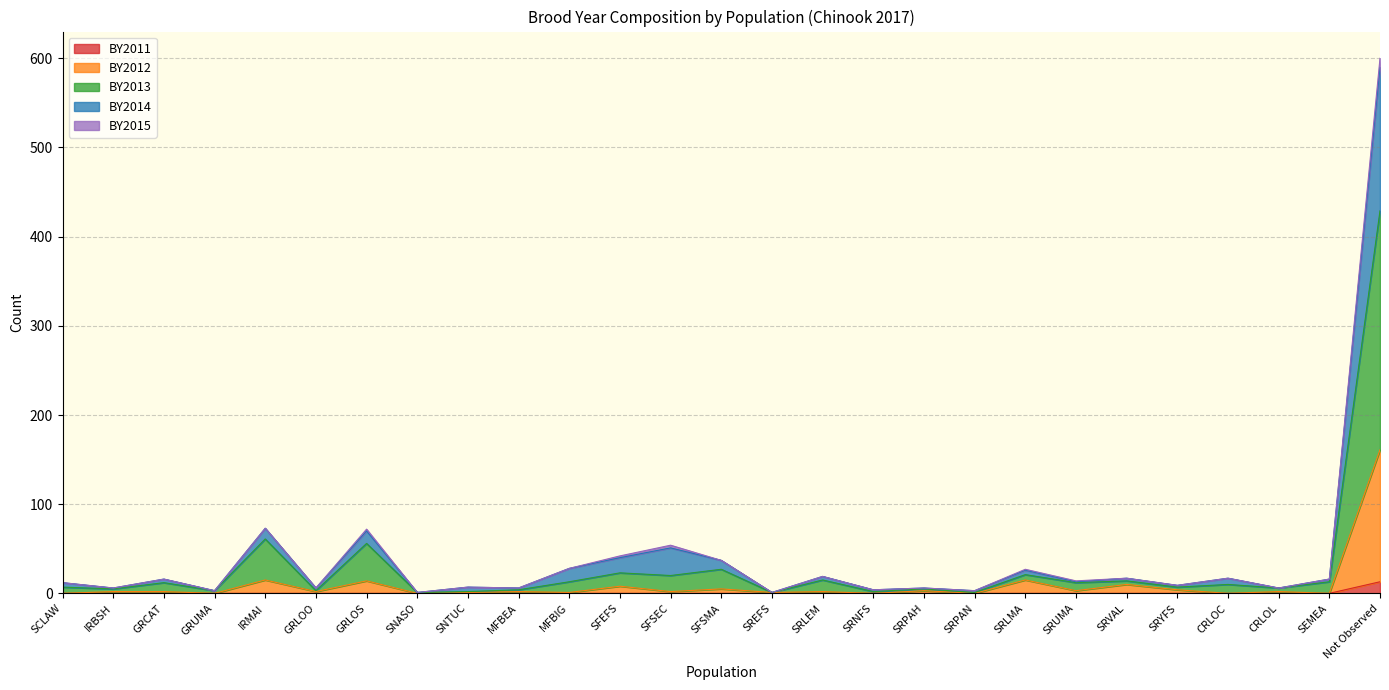

At which category does the chart reach its minimum across all series?

SCLAW